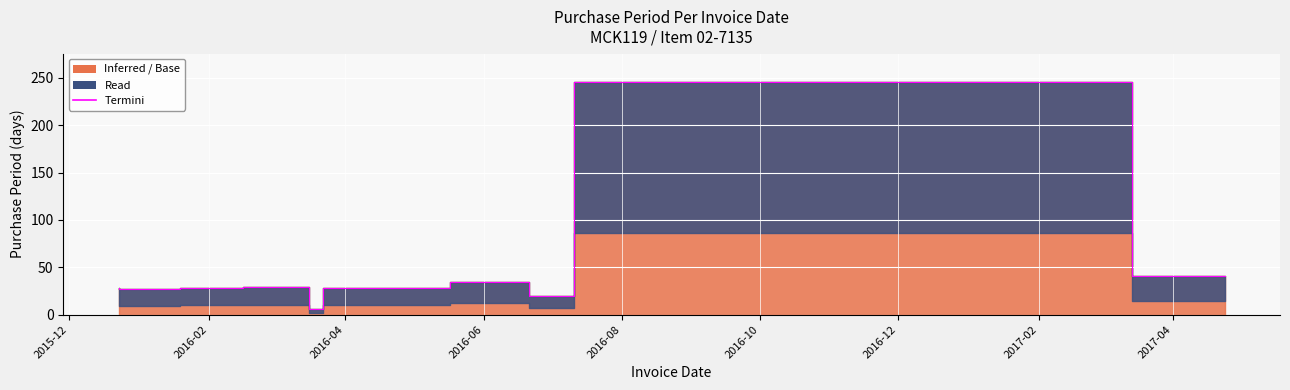

The value at 2016-07-11 is 20. True or false?

True